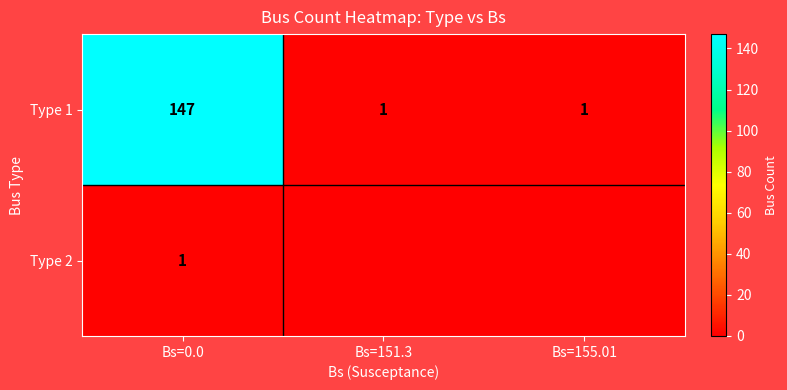

True or false: Type 1 has a value of 147 at Bs=0.0.

True